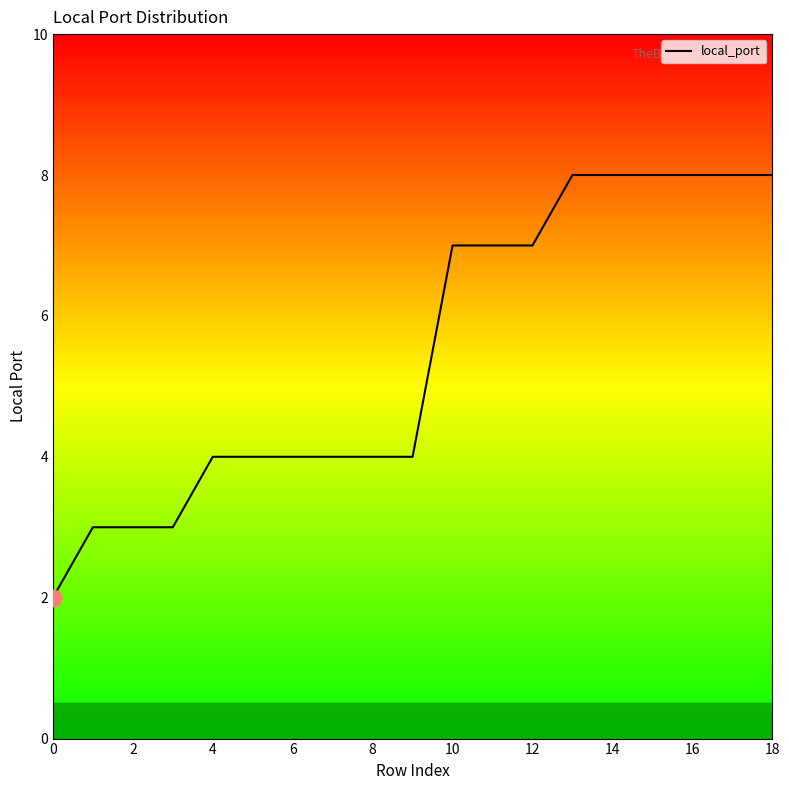

What is the greatest value displayed?

8